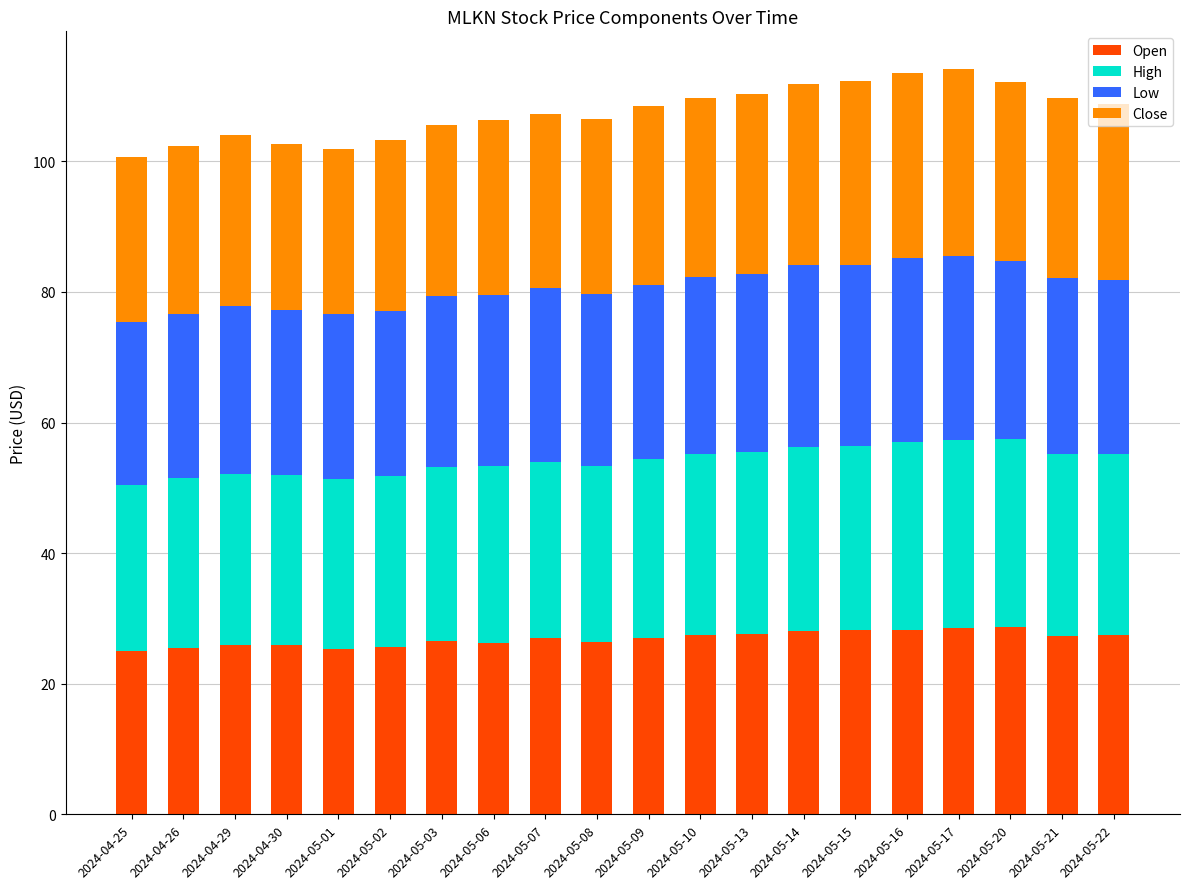

What is the highest value of the Open series?

28.7